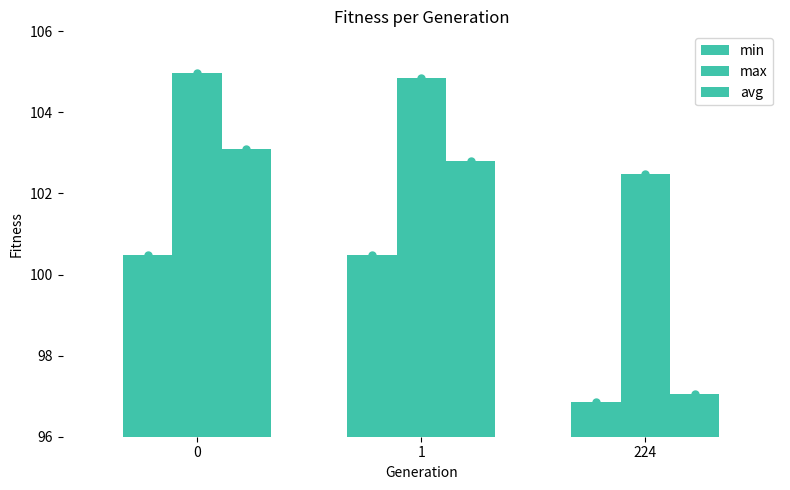

Are the bars horizontal?

No